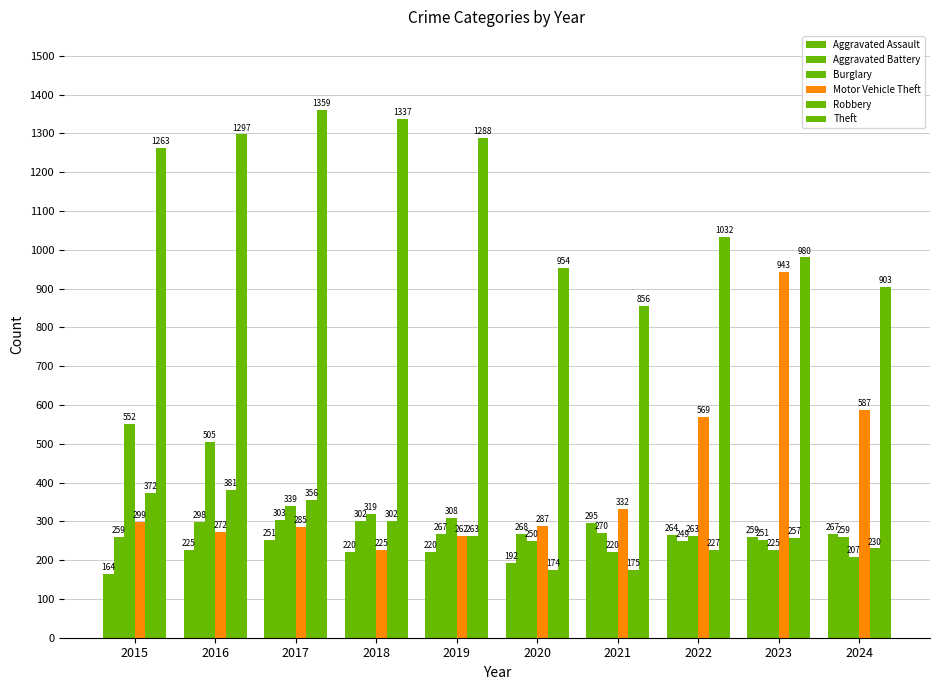

What is the total value across all series at 2023?

2915